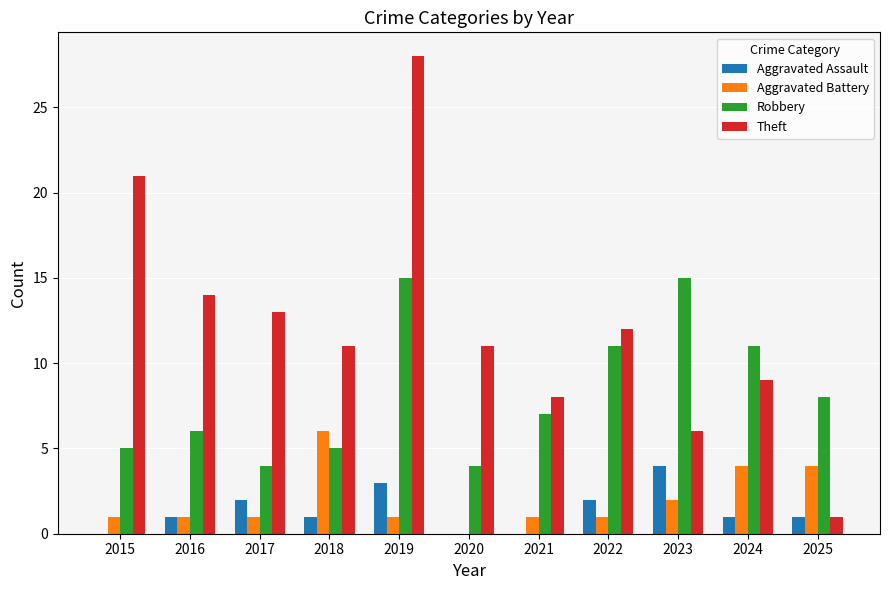

At which category does the chart reach its peak across all series?

2019